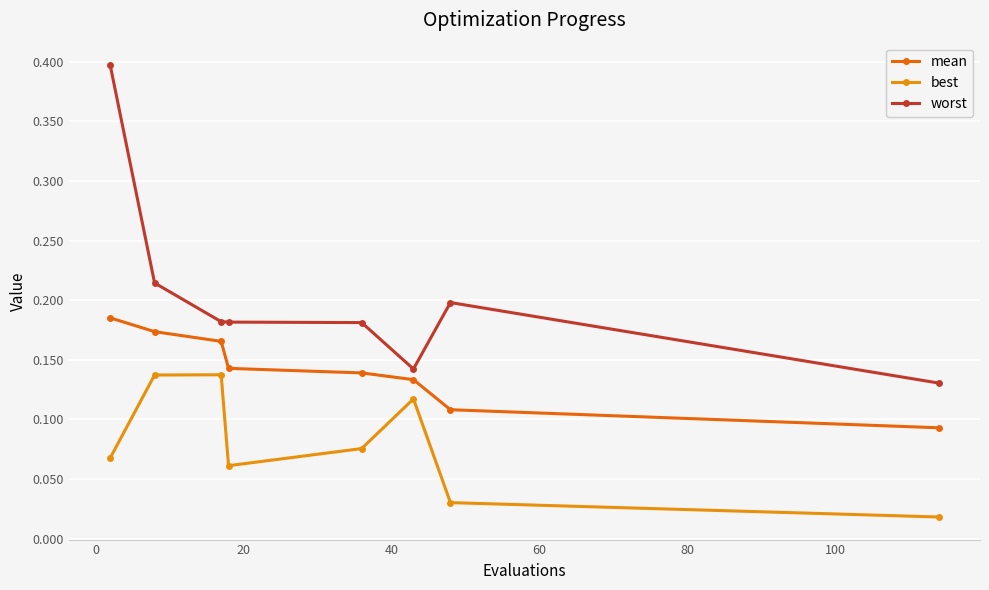

At how many categories does at least one series exceed 0?

8